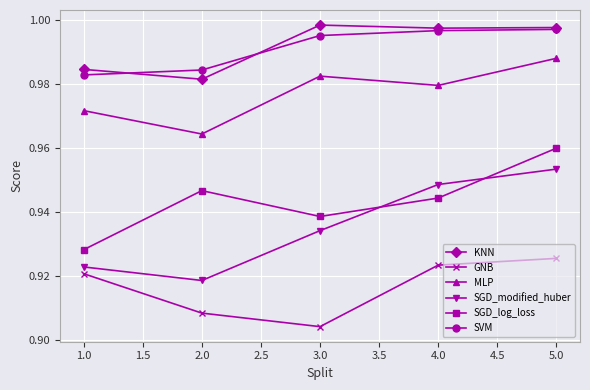

Rank the categories by GNB value from highest to lowest.

5.0, 4.0, 1.0, 2.0, 3.0